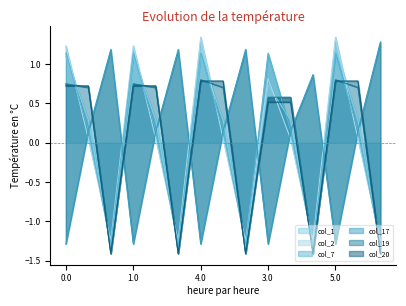

How many lines are shown in the chart?

6